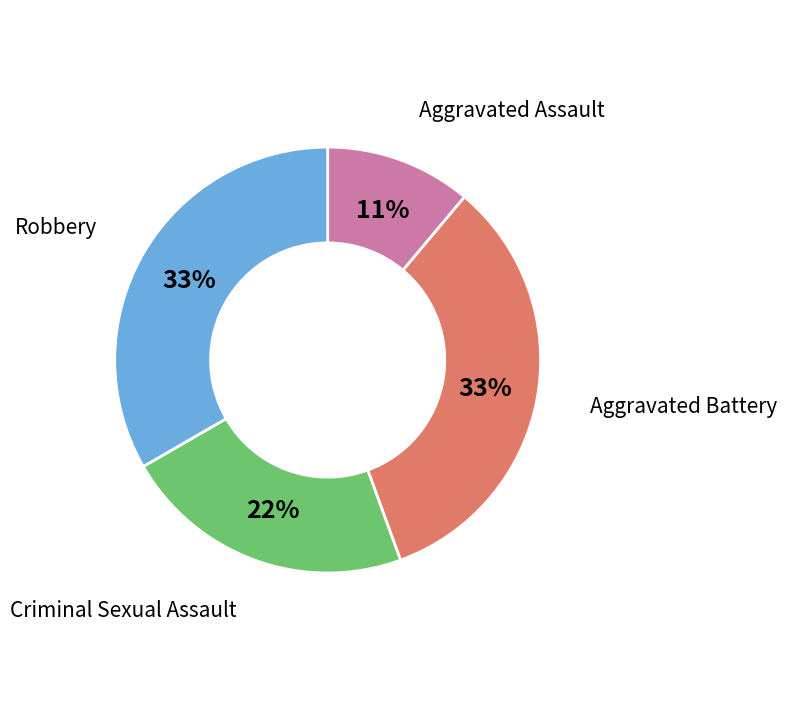

Between Robbery and Aggravated Assault, which is larger?

Robbery